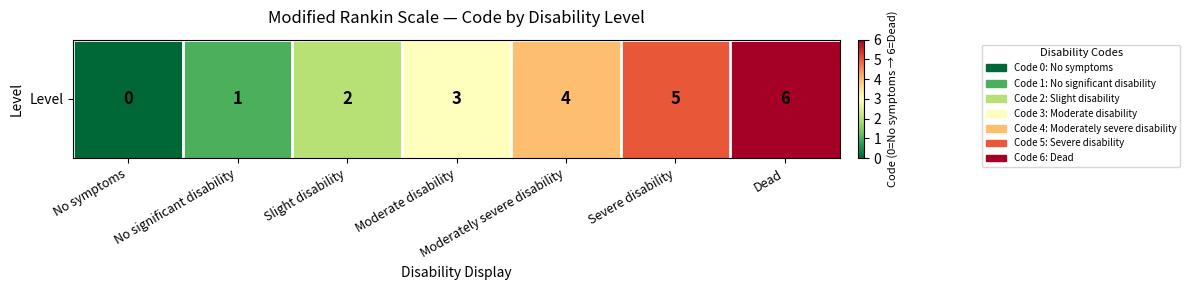

Reading right to left, list all the values displayed in this chart.

Dead=6	Severe disability=5	Moderately severe disability=4	Moderate disability=3	Slight disability=2	No significant disability=1	No symptoms=0